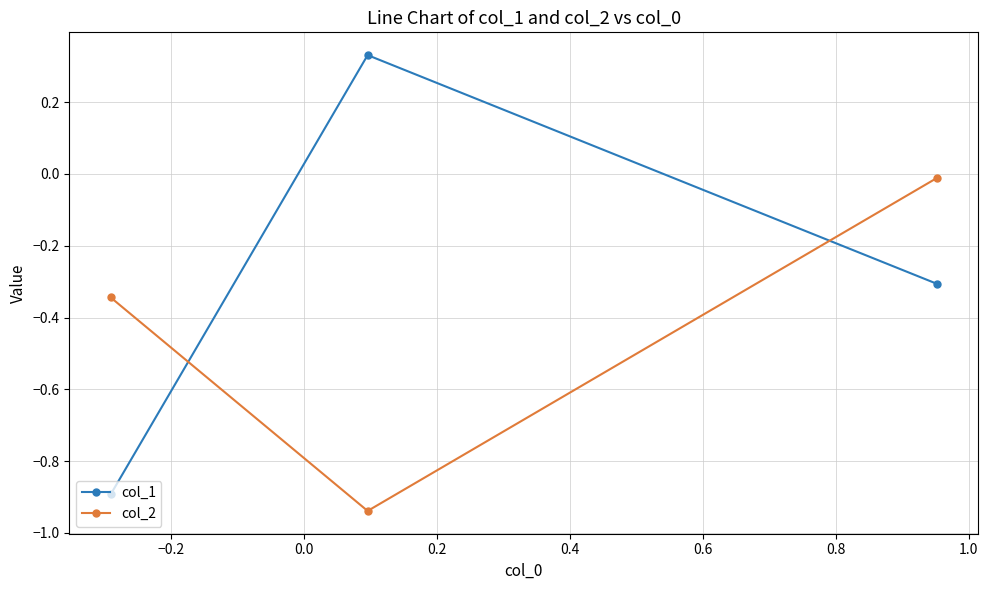

Which series has the largest total across all categories?

col_1